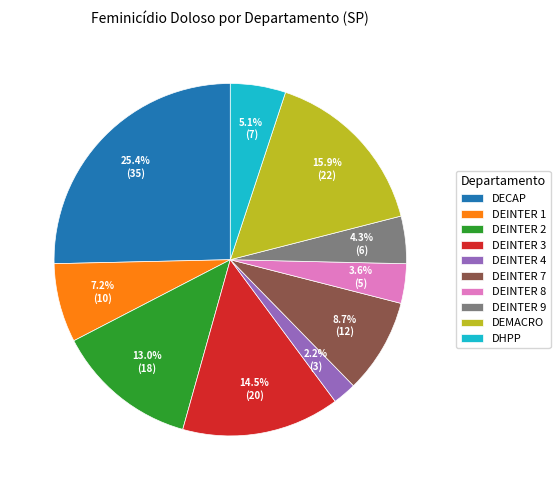

Is there a majority slice in this chart?

No